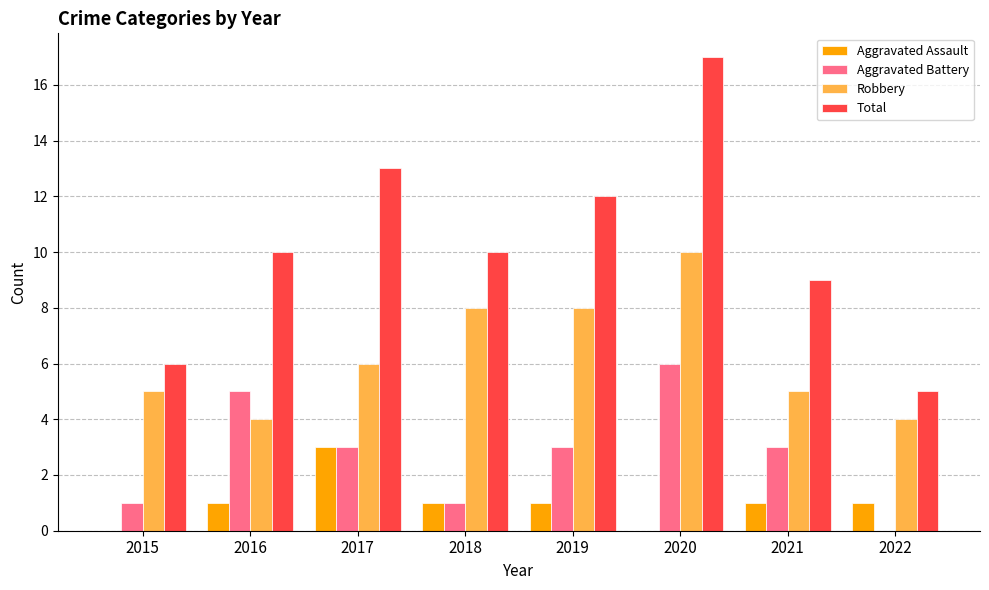

True or false: Total has a value of 12 at 2019.

True